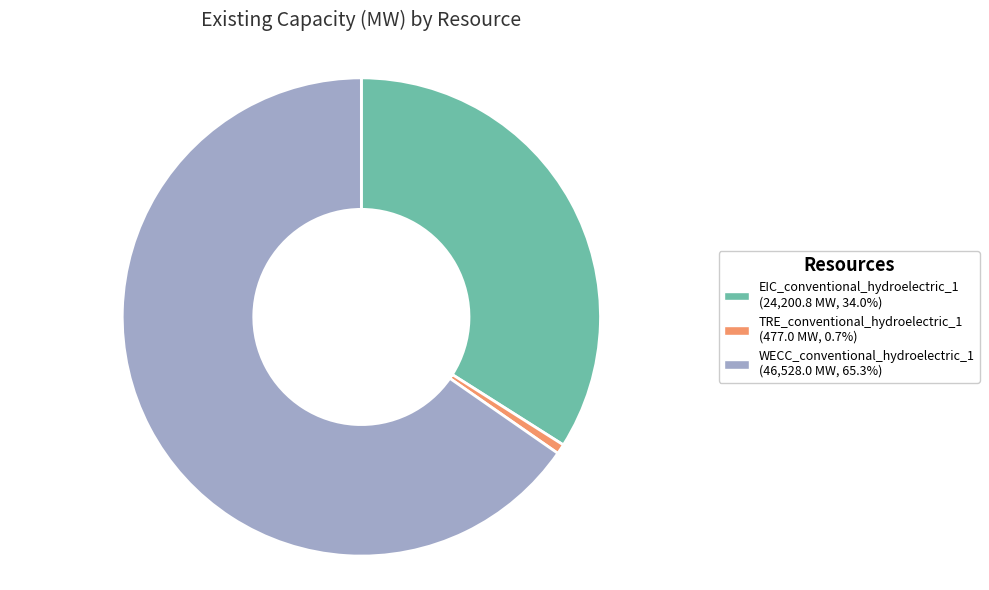

Rank the categories by value from highest to lowest.

WECC_conventional_hydroelectric_1, EIC_conventional_hydroelectric_1, TRE_conventional_hydroelectric_1